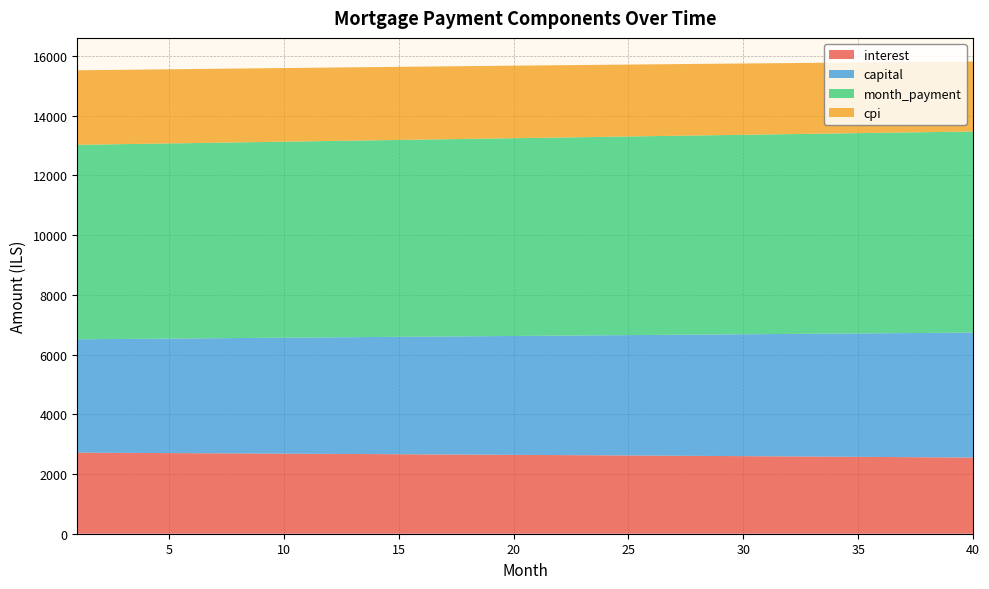

Reading right to left, list all the values displayed in this chart.

interest: 2550.7	2555.6	2560.5	2565.4	2570.2	2575.0	2579.8	2584.5	2589.1	2593.8	2598.3	2602.9	2607.4	2611.9	2616.3	2620.7	2625.1	2629.4	2633.7	2637.9	2642.1	2646.3	2650.4	2654.5	2658.6	2662.6	2666.6	2670.5	2674.4	2678.3	2682.1	2685.9	2689.7	2693.4	2697.1	2700.8	2704.4	2708.0	2711.6	2715.1
capital: 4185.7	4175.3	4164.9	4154.5	4144.1	4133.8	4123.5	4113.2	4103.0	4092.7	4082.5	4072.3	4062.2	4052.0	4041.9	4031.9	4021.8	4011.8	4001.8	3991.8	3981.8	3971.9	3962.0	3952.1	3942.3	3932.4	3922.6	3912.8	3903.1	3893.4	3883.6	3874.0	3864.3	3854.7	3845.1	3835.5	3825.9	3816.4	3806.8	3797.3
month_payment: 6736.4	6730.9	6725.4	6719.9	6714.4	6708.8	6703.2	6697.7	6692.1	6686.5	6680.9	6675.2	6669.6	6663.9	6658.3	6652.6	6646.9	6641.2	6635.4	6629.7	6624.0	6618.2	6612.4	6606.6	6600.8	6595.0	6589.2	6583.4	6577.5	6571.7	6565.8	6559.9	6554.0	6548.1	6542.2	6536.3	6530.3	6524.4	6518.4	6512.5
cpi: 2344.0	2348.6	2353.2	2357.7	2362.2	2366.6	2371.0	2375.4	2379.7	2384.0	2388.3	2392.5	2396.7	2400.8	2405.0	2409.0	2413.1	2417.1	2421.1	2425.0	2428.9	2432.8	2436.6	2440.4	2444.2	2447.9	2451.6	2455.3	2458.9	2462.5	2466.1	2469.7	2473.2	2476.6	2480.1	2483.5	2486.8	2490.2	2493.5	2496.8